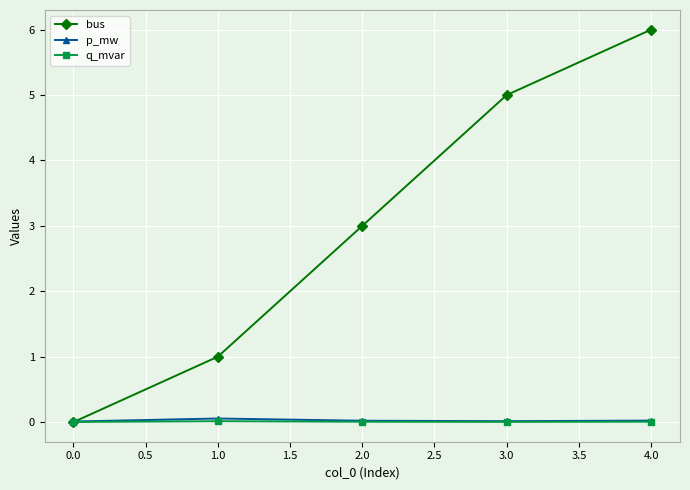

What is the maximum value for bus?

6.0